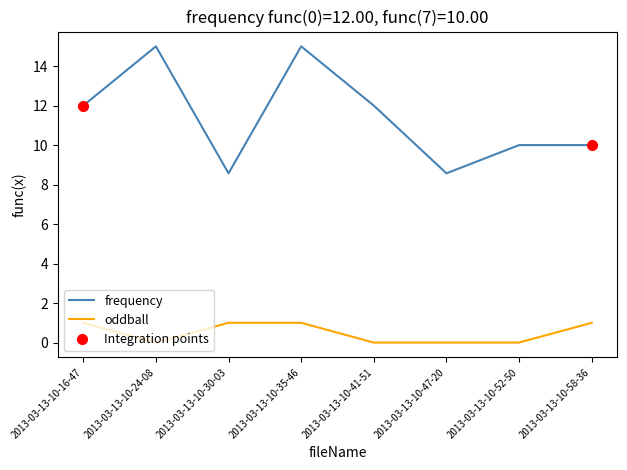

Between 2013-03-13-10-16-47 and 2013-03-13-10-24-08, which series saw the biggest shift?

frequency